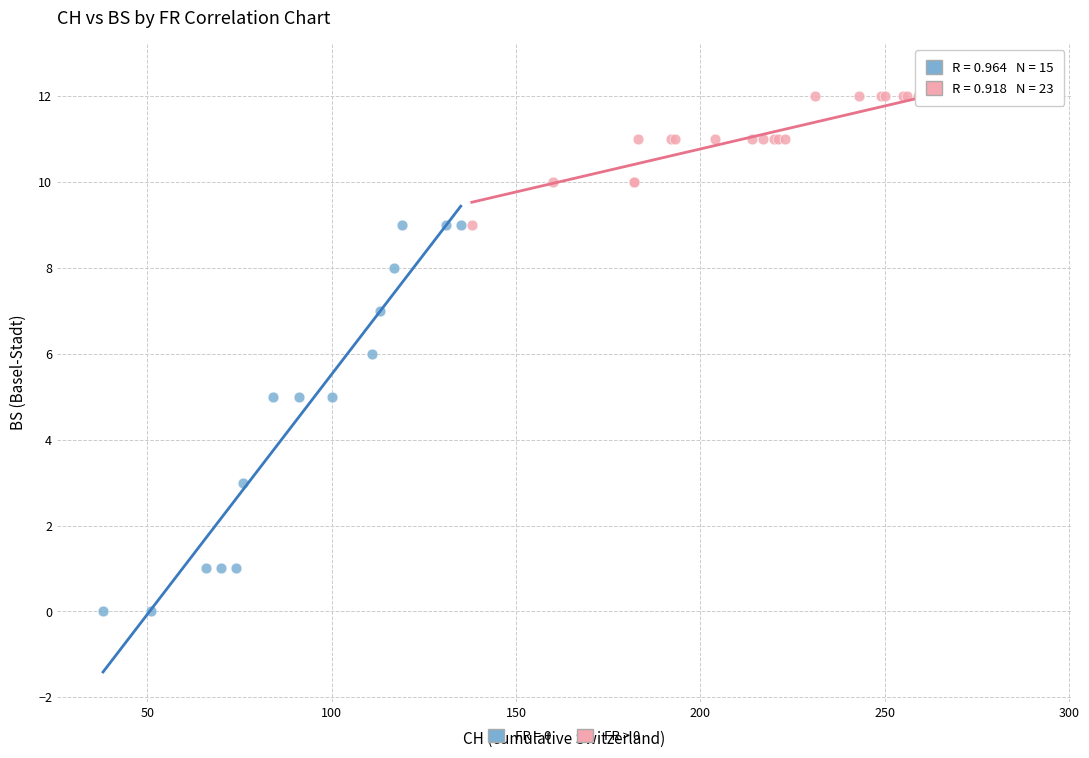

Which series contains the lowest Y value?

FR = 0